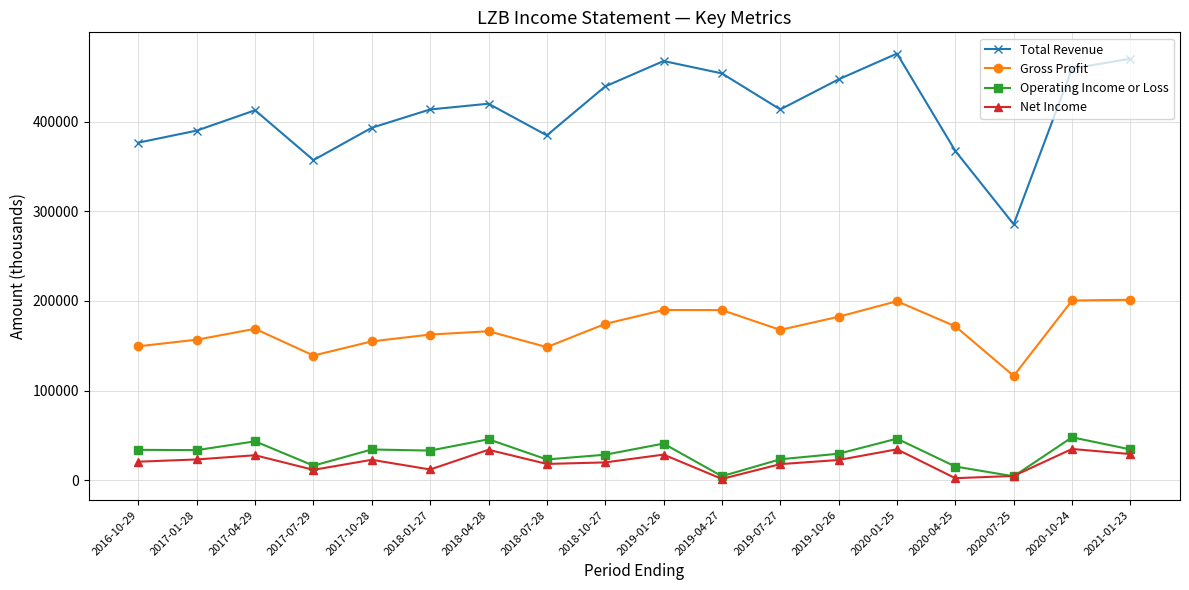

What is the minimum value shown in the chart?

1500